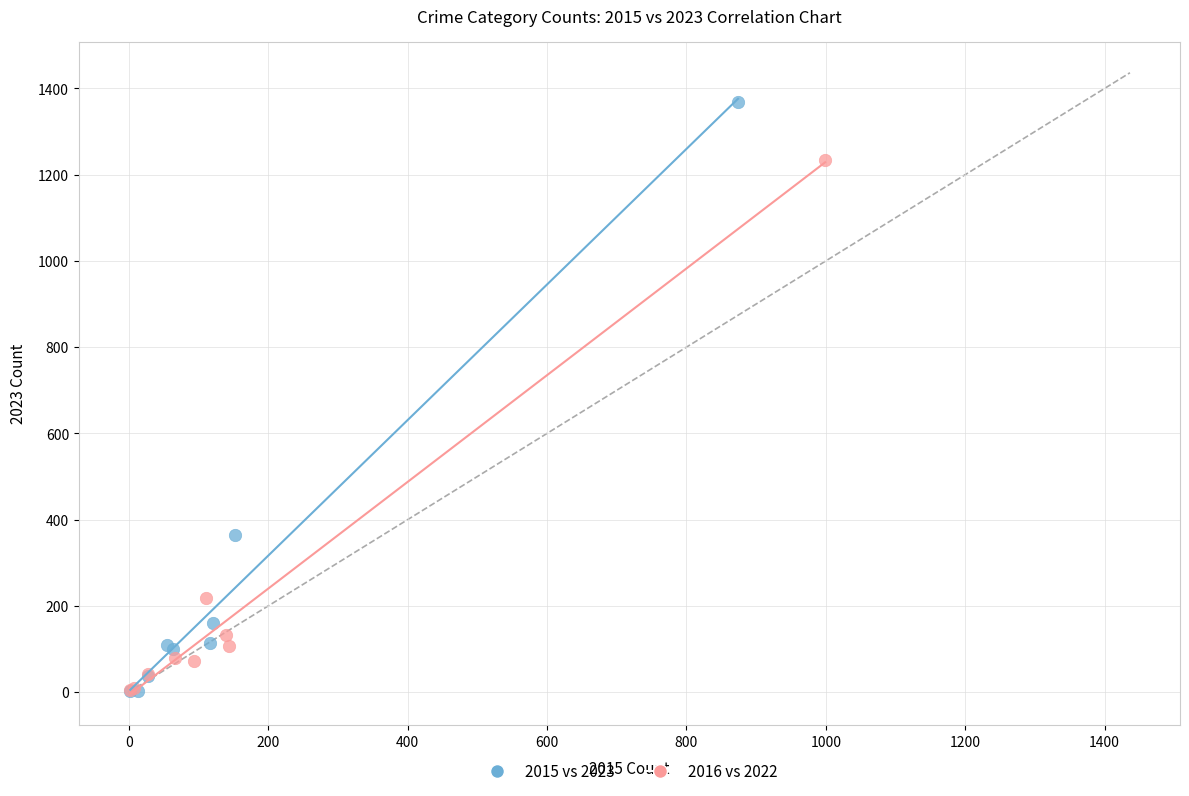

What are all the series names shown in the legend?

2015 vs 2023, 2016 vs 2022